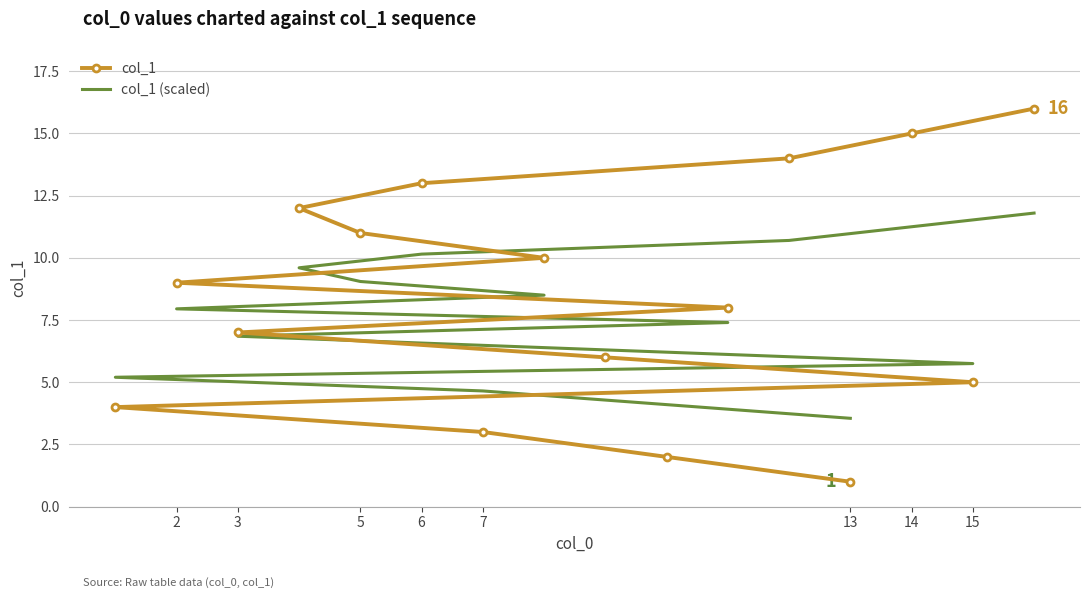

True or false: col_1 (scaled) and col_1 intersect in this chart.

True